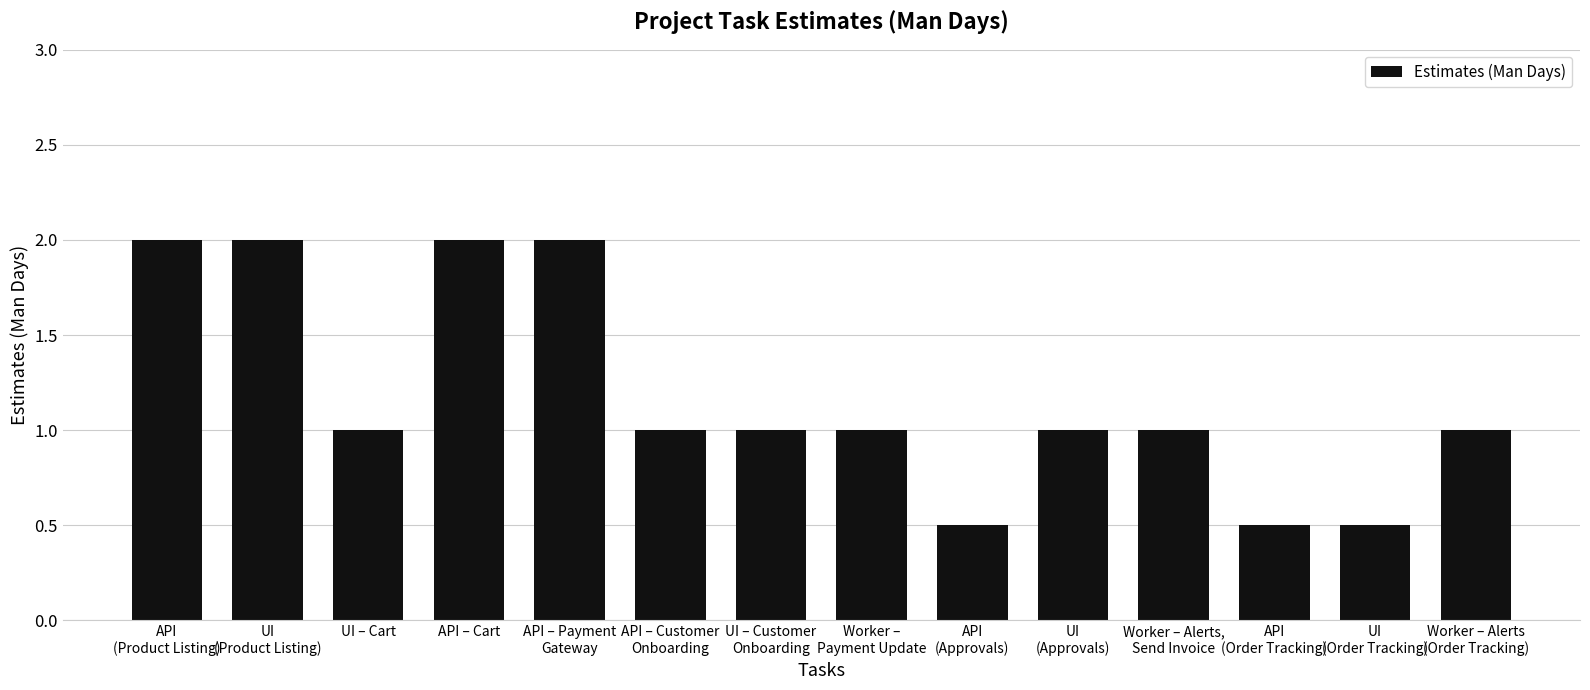

What is the maximum value shown in the chart?

2.0